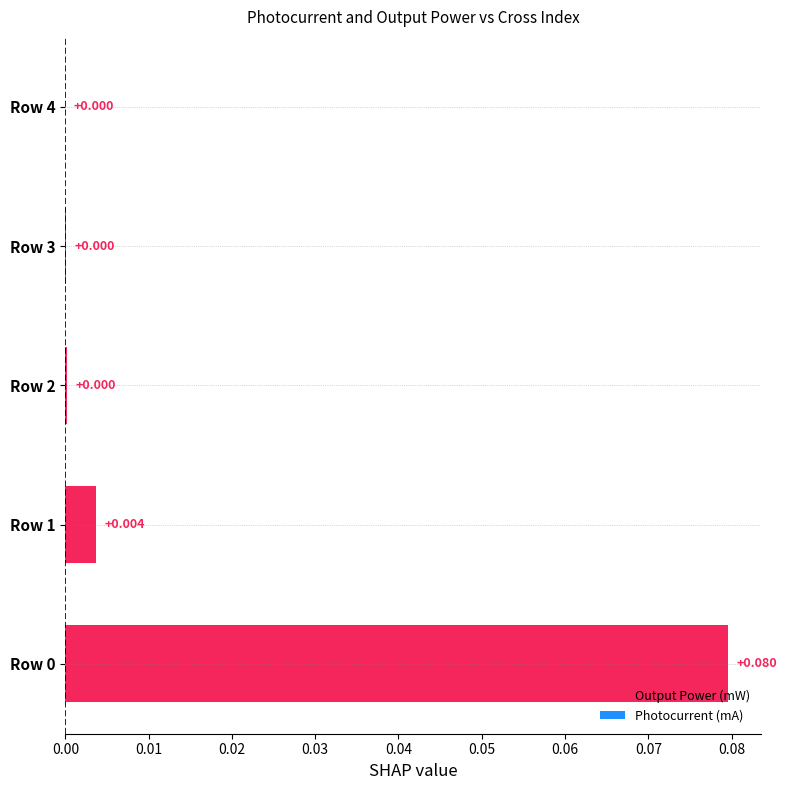

How many series are shown in this chart?

1